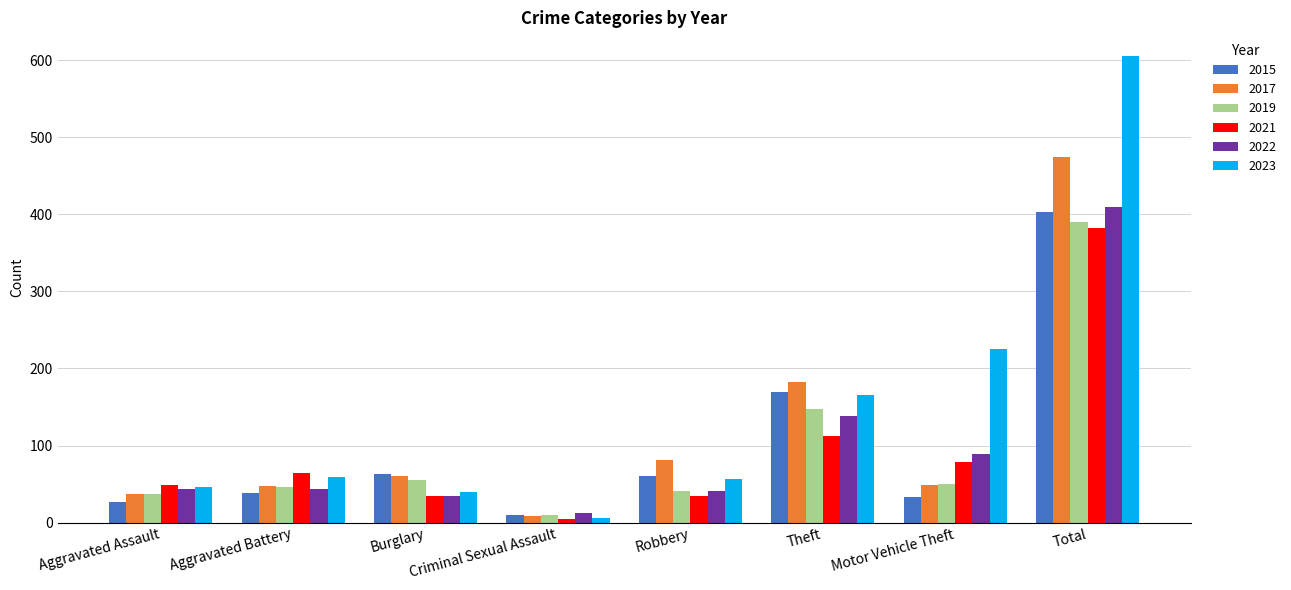

Count the number of data series in this chart.

6